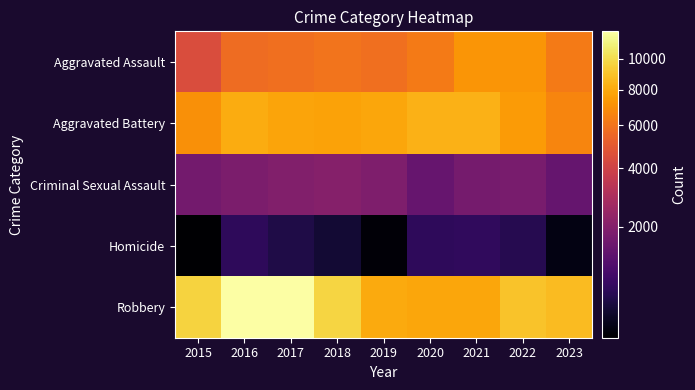

Which series has the widest spread of values?

Robbery